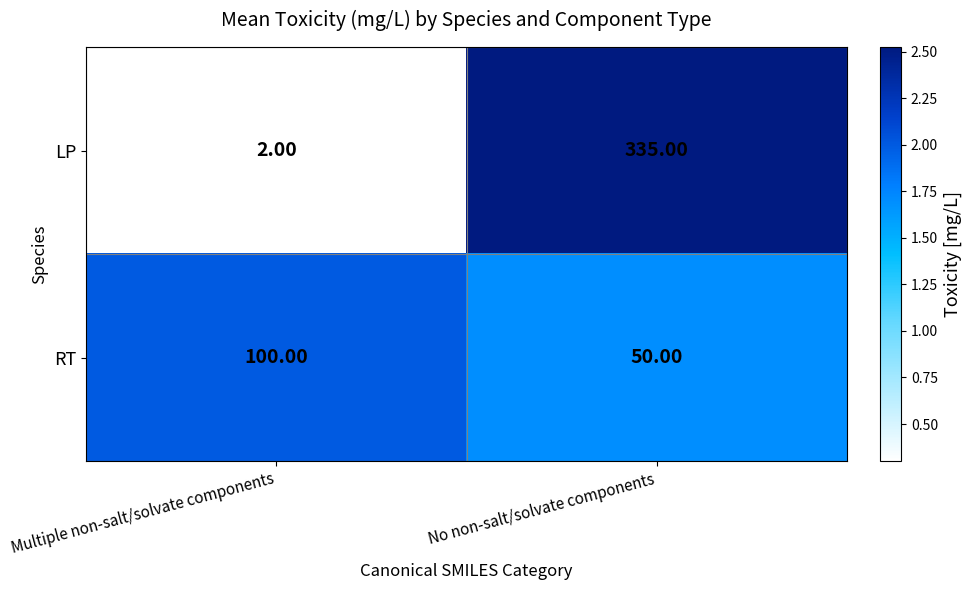

Rank the series by their average value, from lowest to highest.

RT, LP